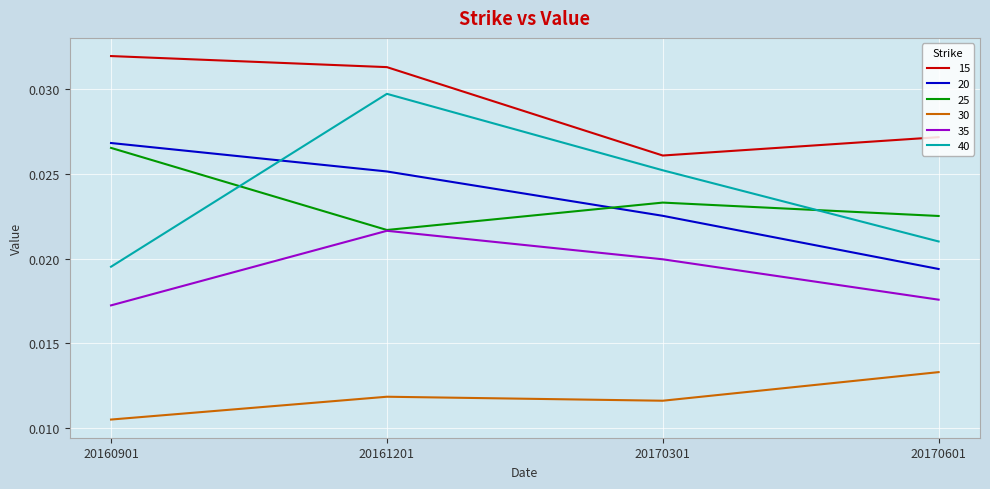

What are all the series names shown in the legend?

15, 20, 25, 30, 35, 40